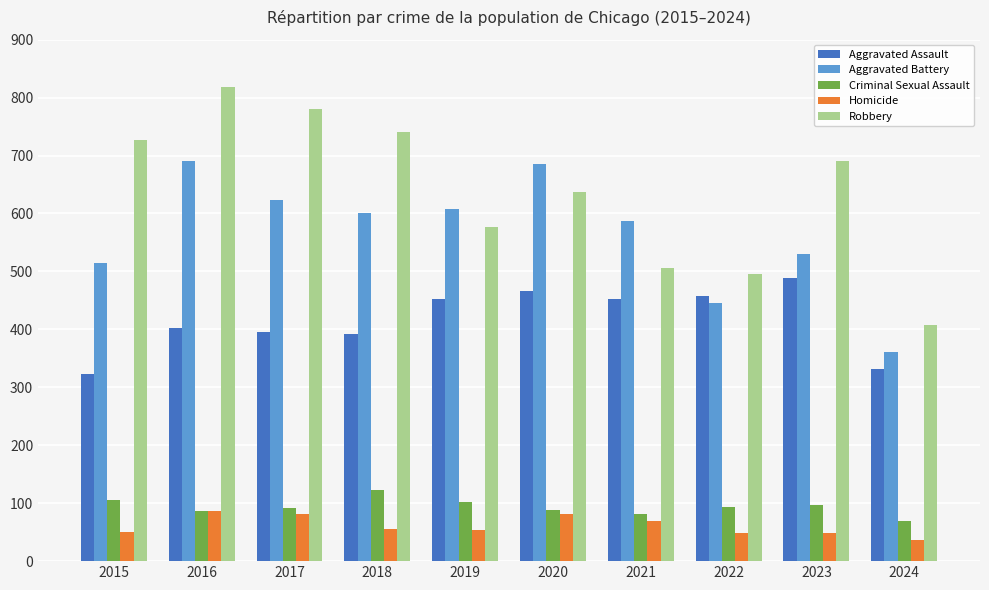

At how many categories does at least one series exceed 491?

9